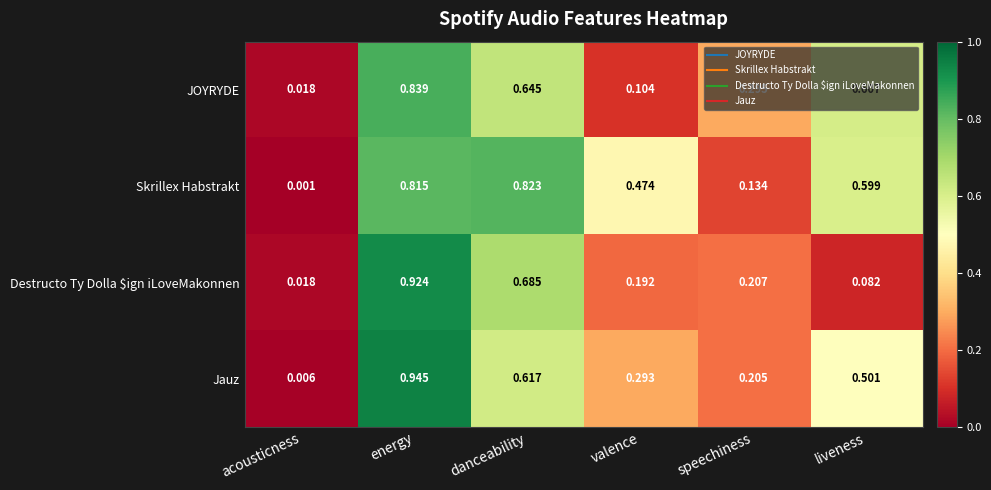

At which label is Destructo Ty Dolla $ign iLoveMakonnen closest to 0?

acousticness